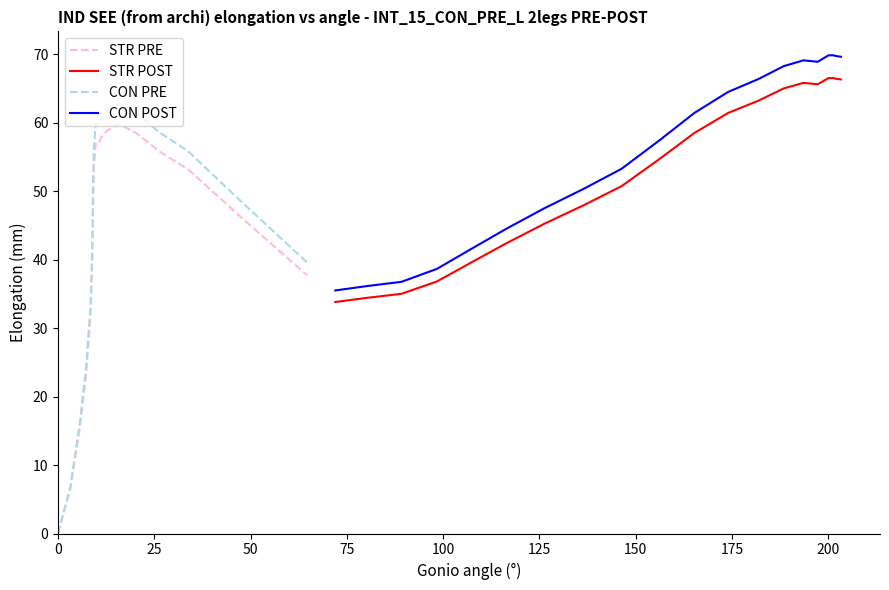

List the series in order of their overall mean, lowest first.

STR PRE, CON PRE, STR POST, CON POST